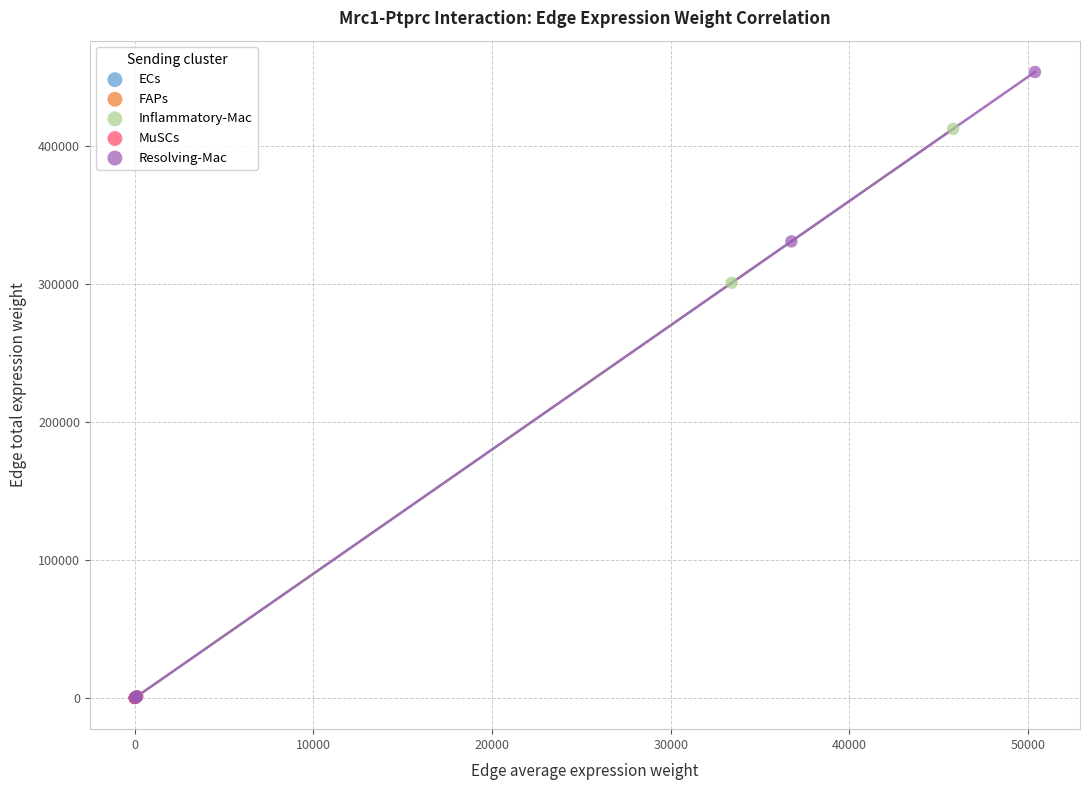

Which series reaches the maximum Y coordinate?

Resolving-Mac